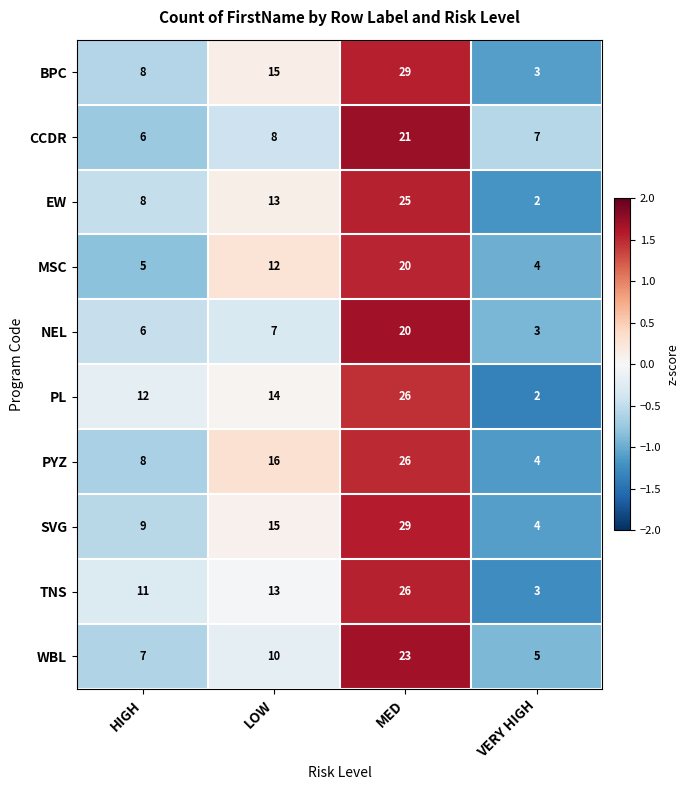

At which label is SVG closest to 16?

LOW